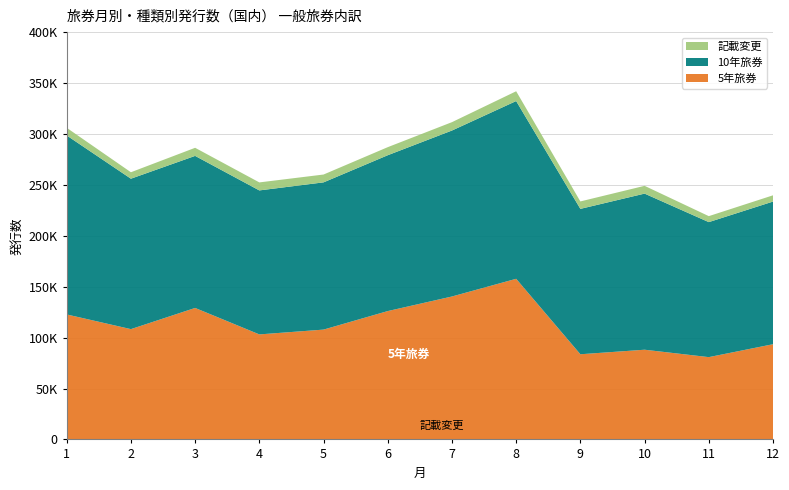

Reading left to right, list all the values displayed in this chart.

5年 (5-year): 1=122734	2=108308	3=129113	4=103125	5=107846	6=126050	7=140361	8=157743	9=83633	10=88088	11=80811	12=93491
10年 (10-year): 1=175773	2=147736	3=149332	4=141415	5=144596	6=153049	7=163001	8=174564	9=142787	10=153316	11=132590	12=140096
記載変更: 1=7523	2=6337	3=7943	4=7862	5=7697	6=7914	7=8210	8=9610	9=7298	10=7632	11=5873	12=6136